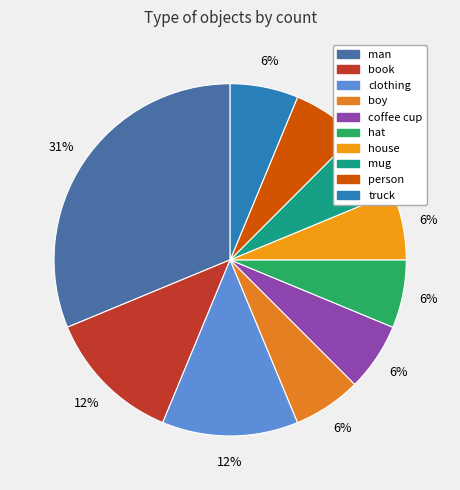

To the nearest percent, what is the difference between the largest and smallest slice percentages?

25%